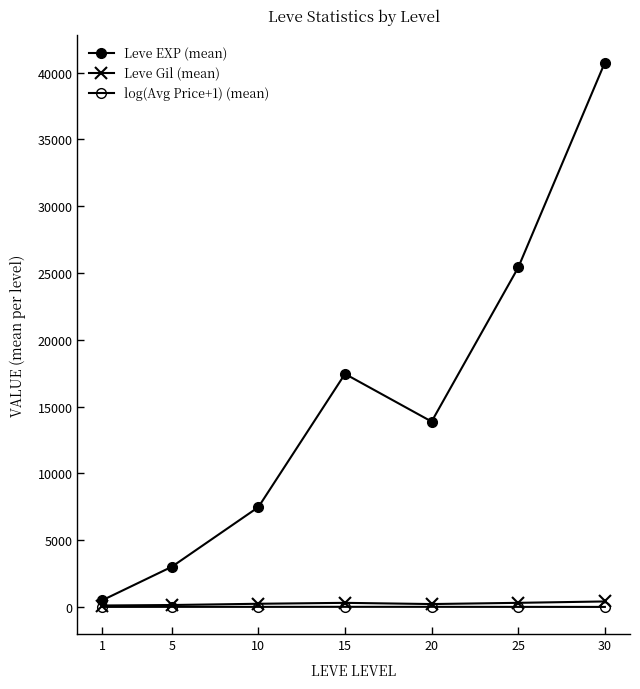

At how many categories does at least one series exceed 4359?

5